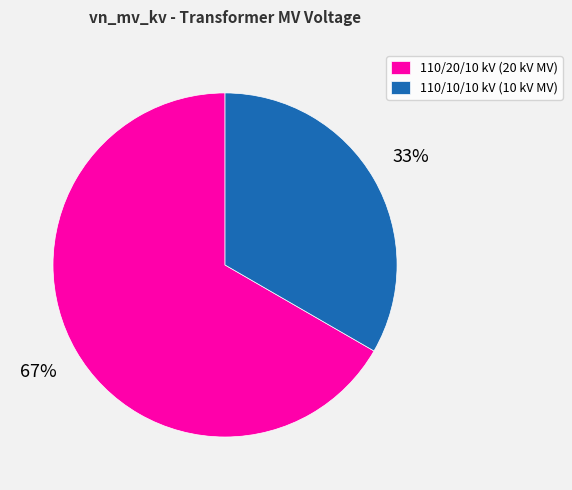

Is there any slice that represents more than half of the pie?

Yes